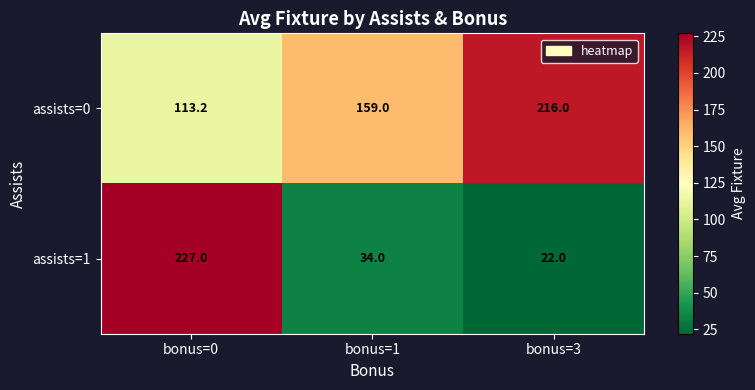

What is the smallest value displayed?

22.0